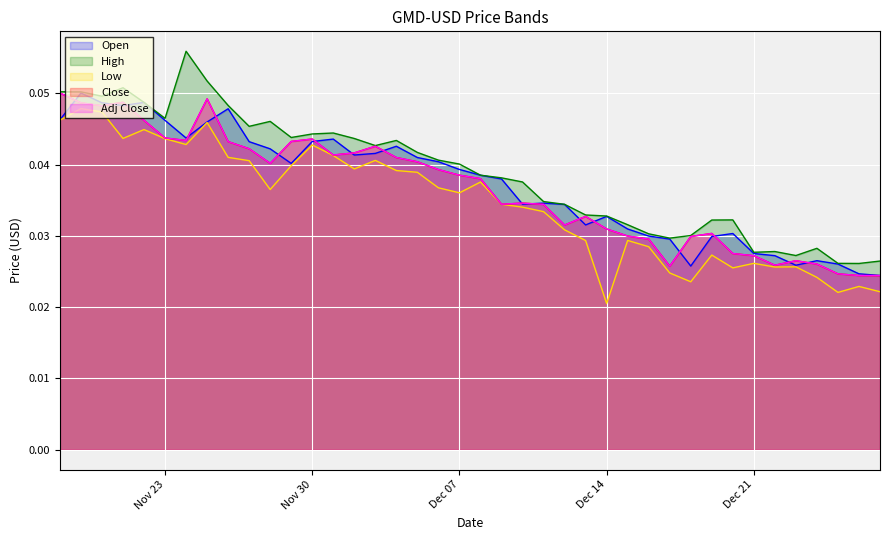

True or false: Low and High cross at least once.

False